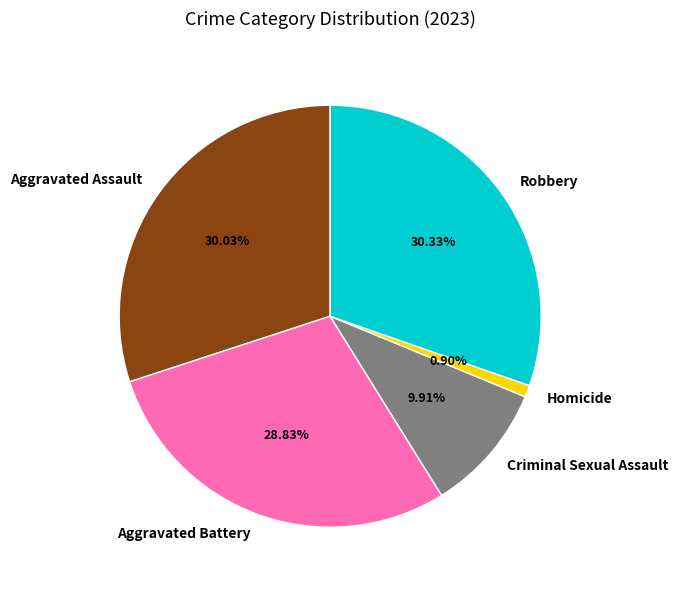

To the nearest percent, what portion does Robbery represent?

30%